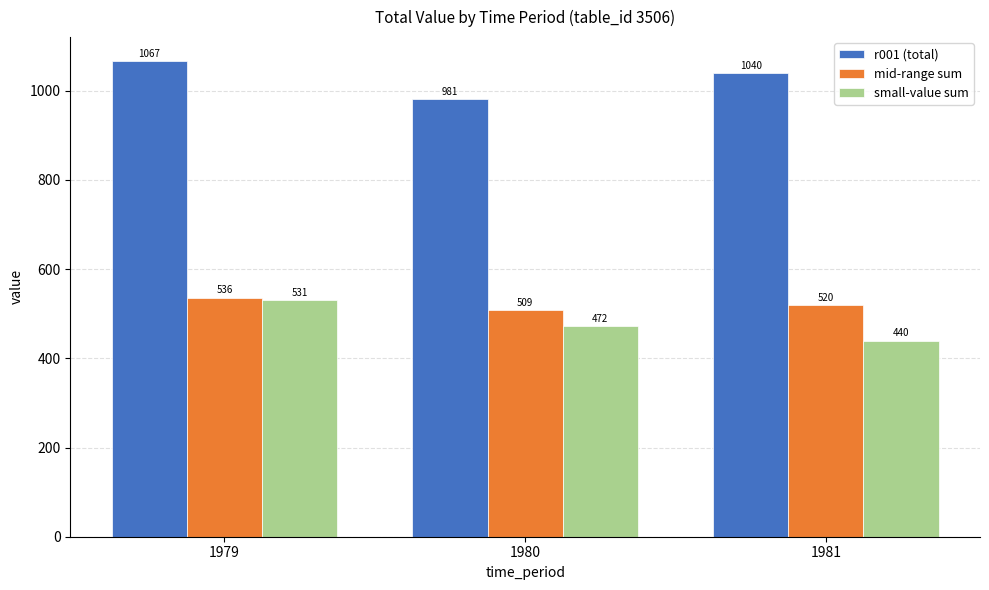

Is the value of r001 (total) at 1979 greater than the value of mid-range sum at 1981?

Yes